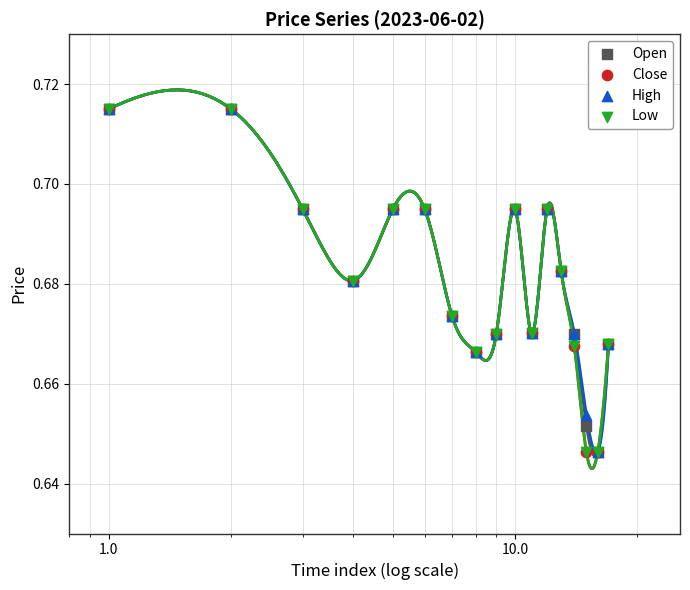

What are all the series names shown in the legend?

Open, Close, High, Low